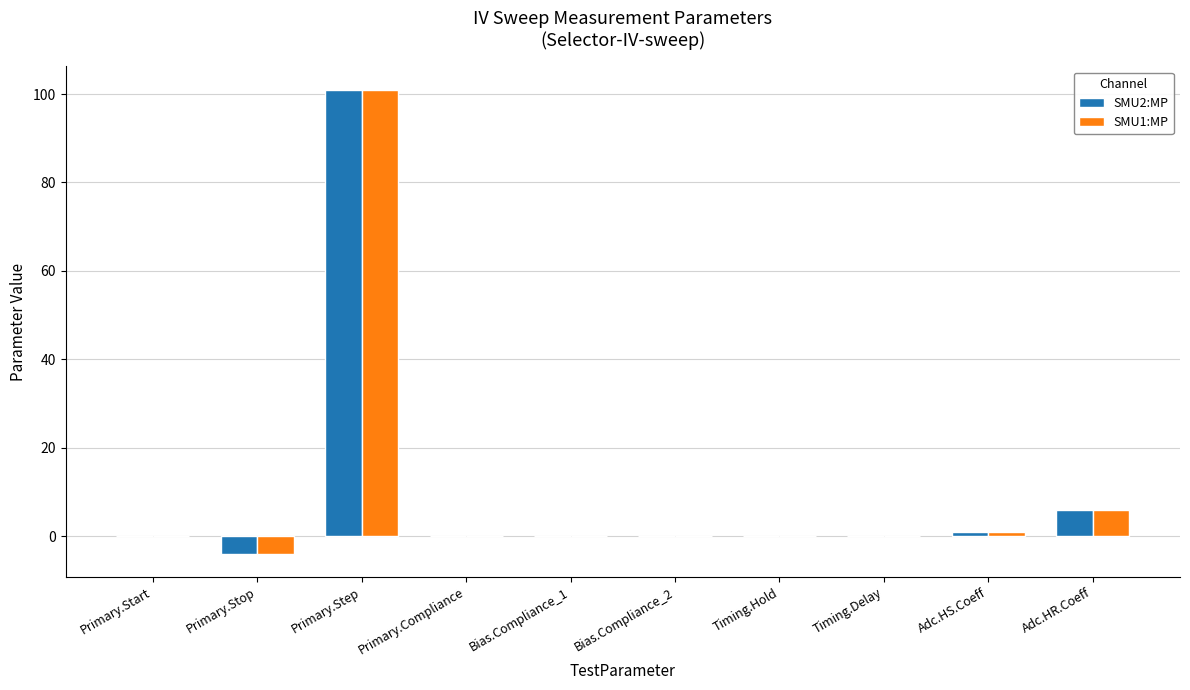

How many categories are shown in the chart?

10